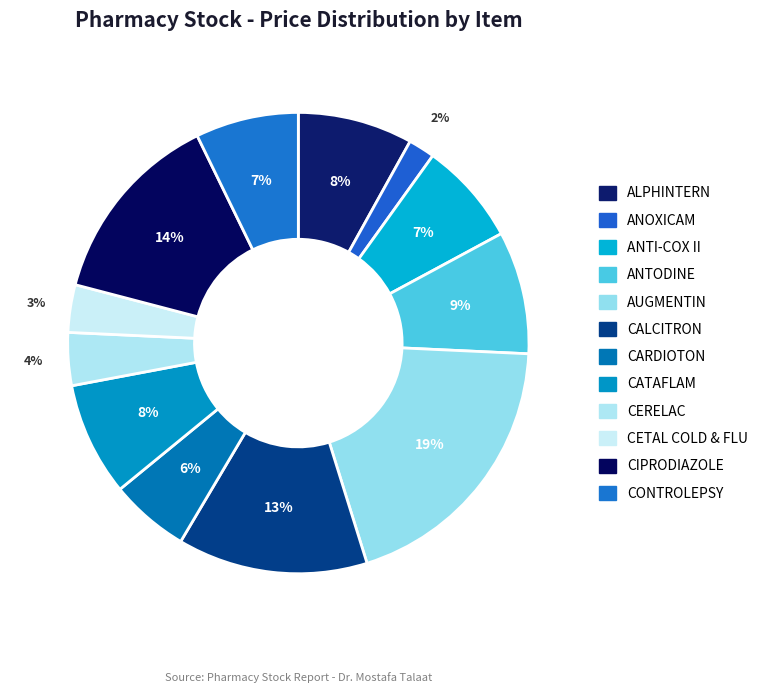

Count the number of slices in the pie.

12